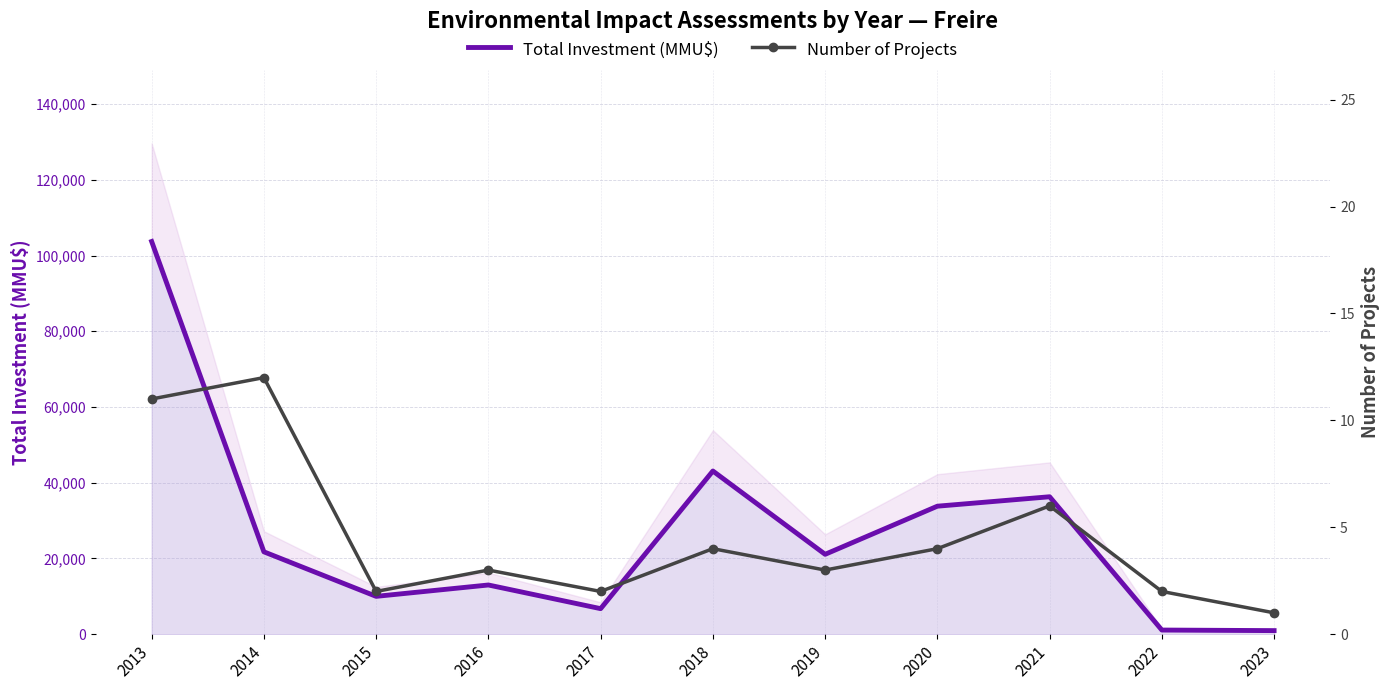

Which series has the largest range (max minus min)?

Total Investment (MMU$)